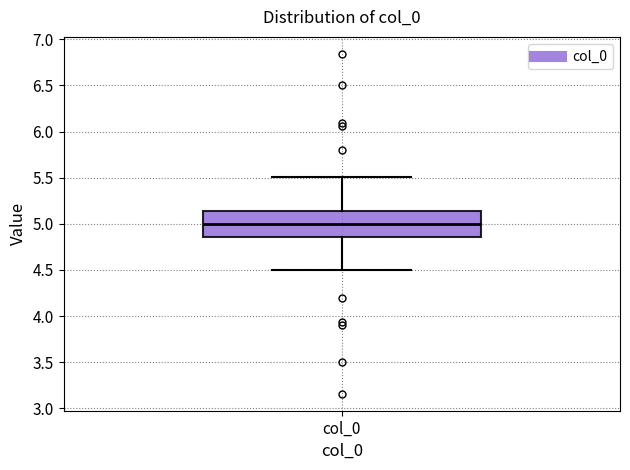

Transcribe this box plot: give where the median line is, the range the box spans, and where the two whiskers end, as read against the y-axis. The values are not printed on the chart, so give them approximately, as read against the axis.

median 5.00, box 4.85 to 5.15, whiskers 4.50 to 5.50